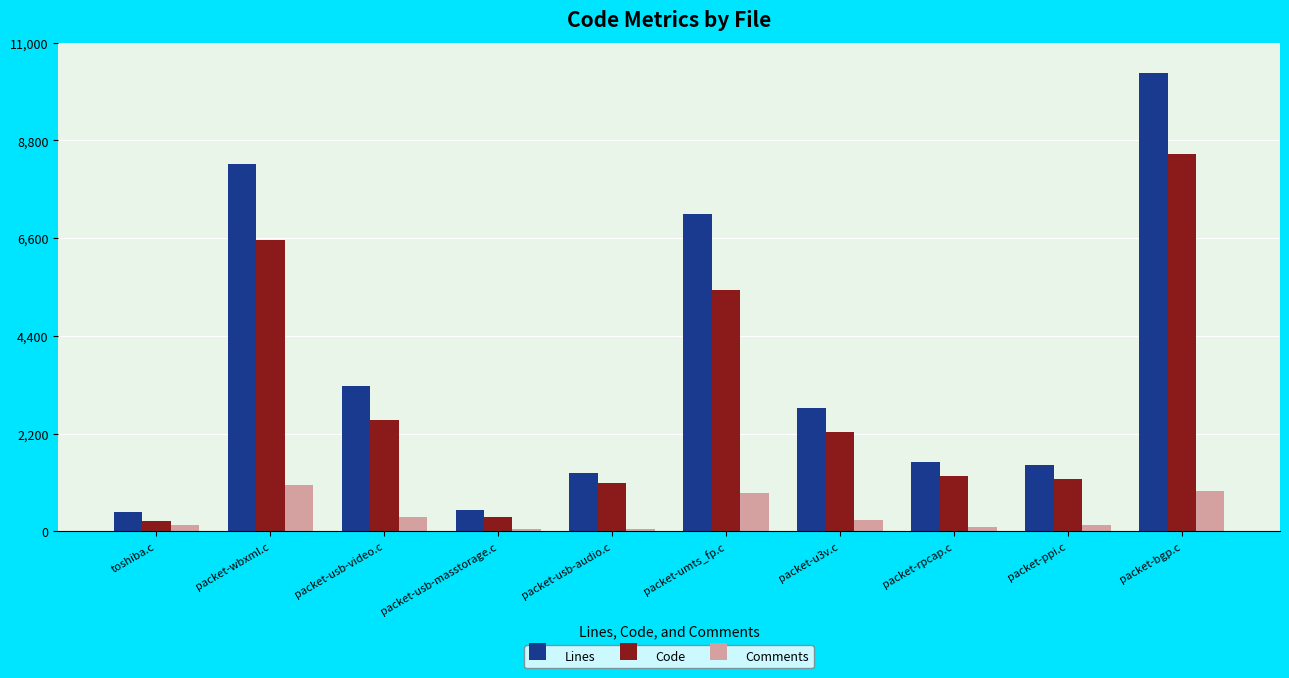

Is it true that Code equals 1656 at packet-rpcap.c?

False